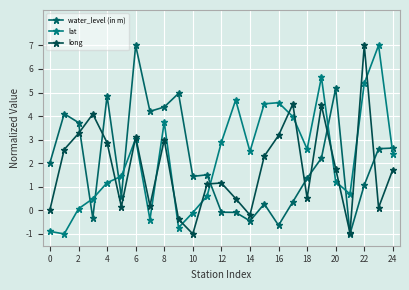

In water_level (in m), how many points are lower than both neighbors (excluding endpoints)?

7